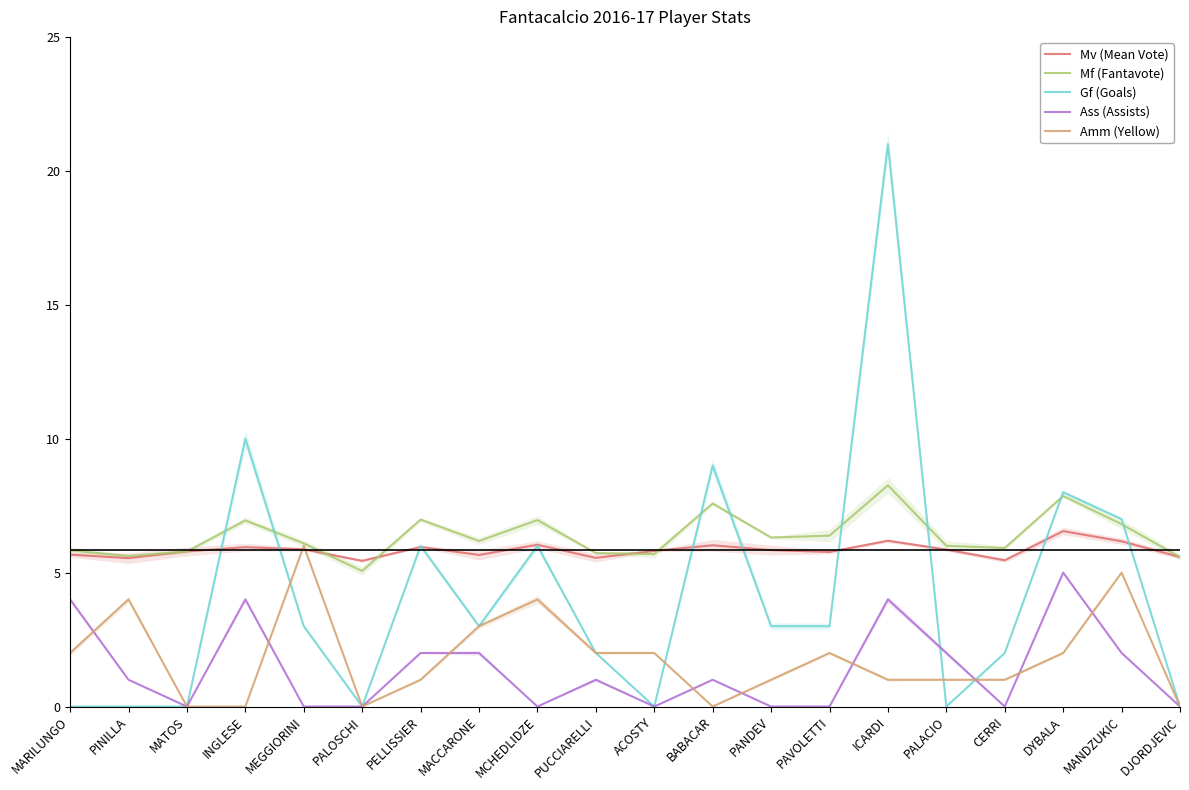

Does the chart display data point markers on the line(s)?

No